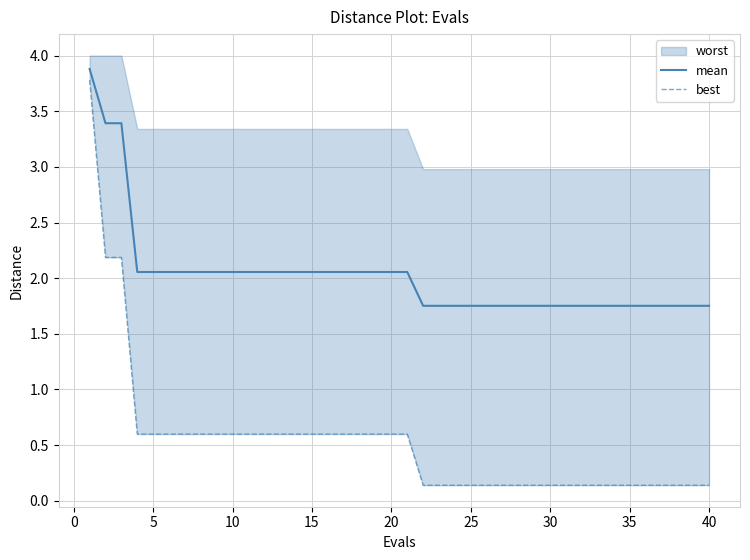

True or false: mean and best intersect in this chart.

False